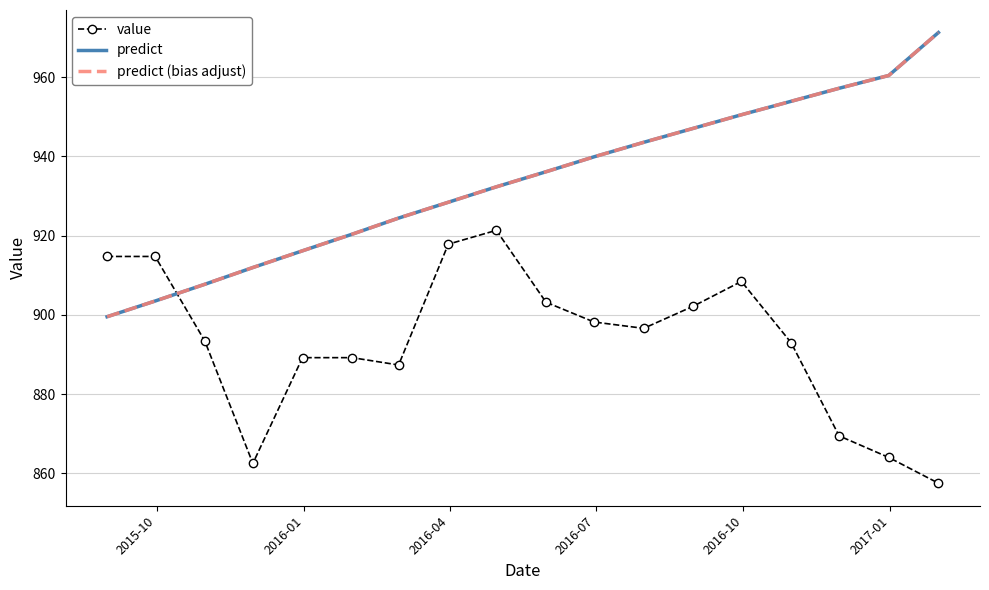

How many distinct data groups are displayed?

3